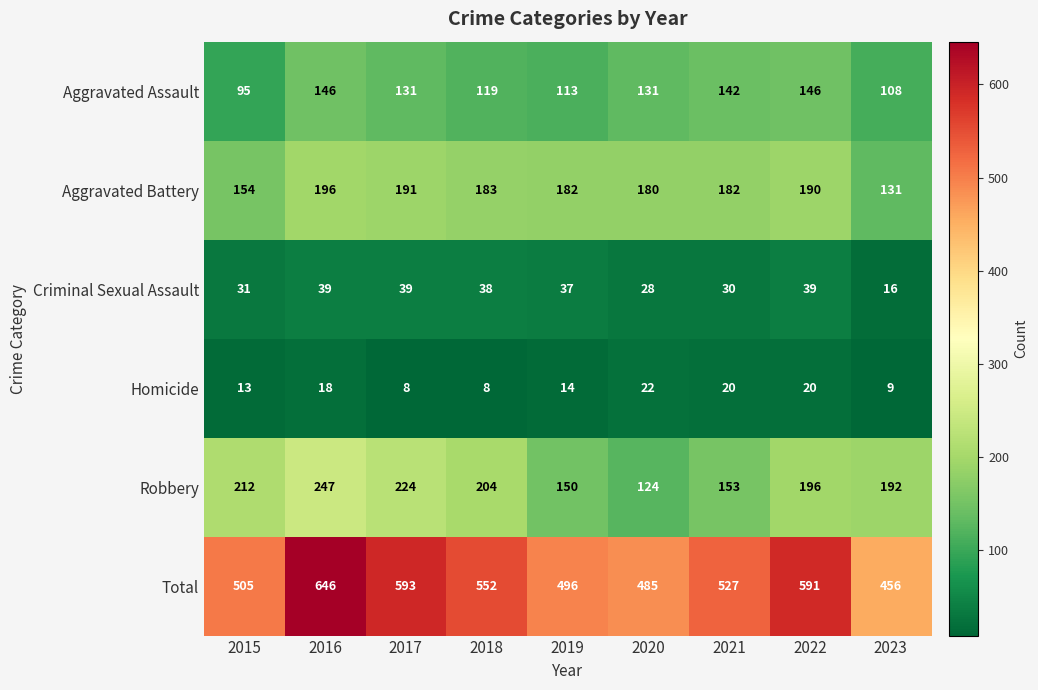

Where does the Criminal Sexual Assault series first go above 37?

2016